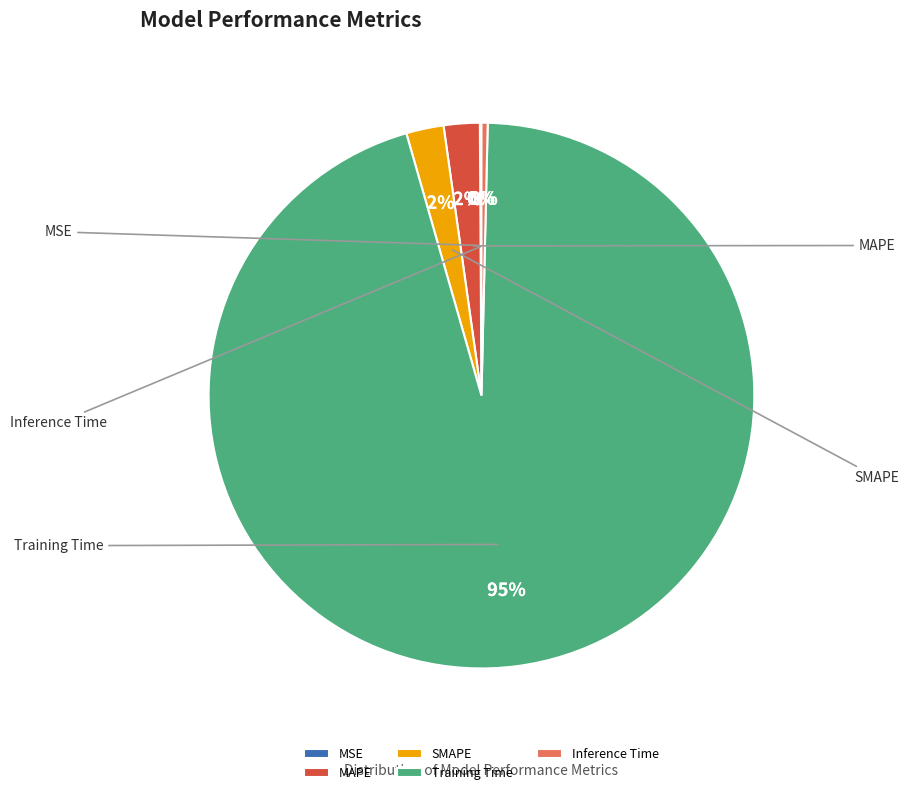

Is the sum of Training Time and MSE greater than half?

Yes